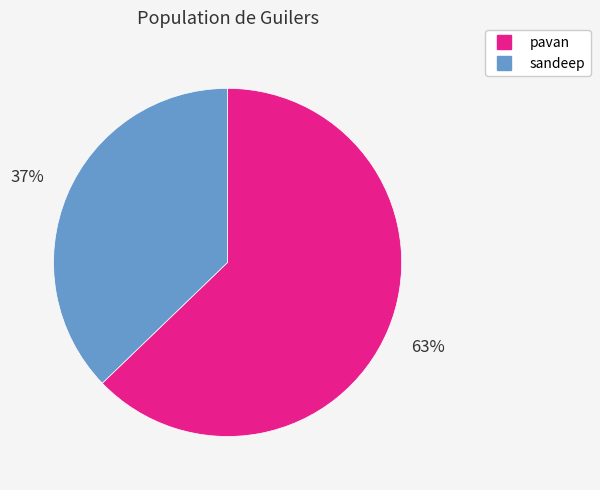

To the nearest percent, what is the difference between the pavan and sandeep slice percentages?

26%